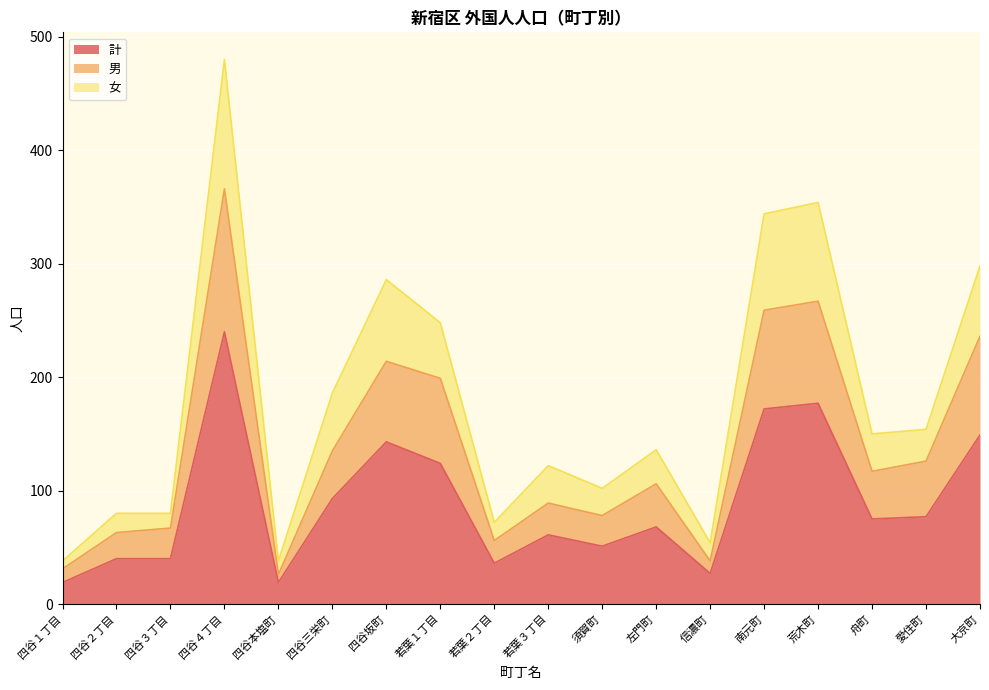

Where is the first local minimum for 女?

四谷本塩町